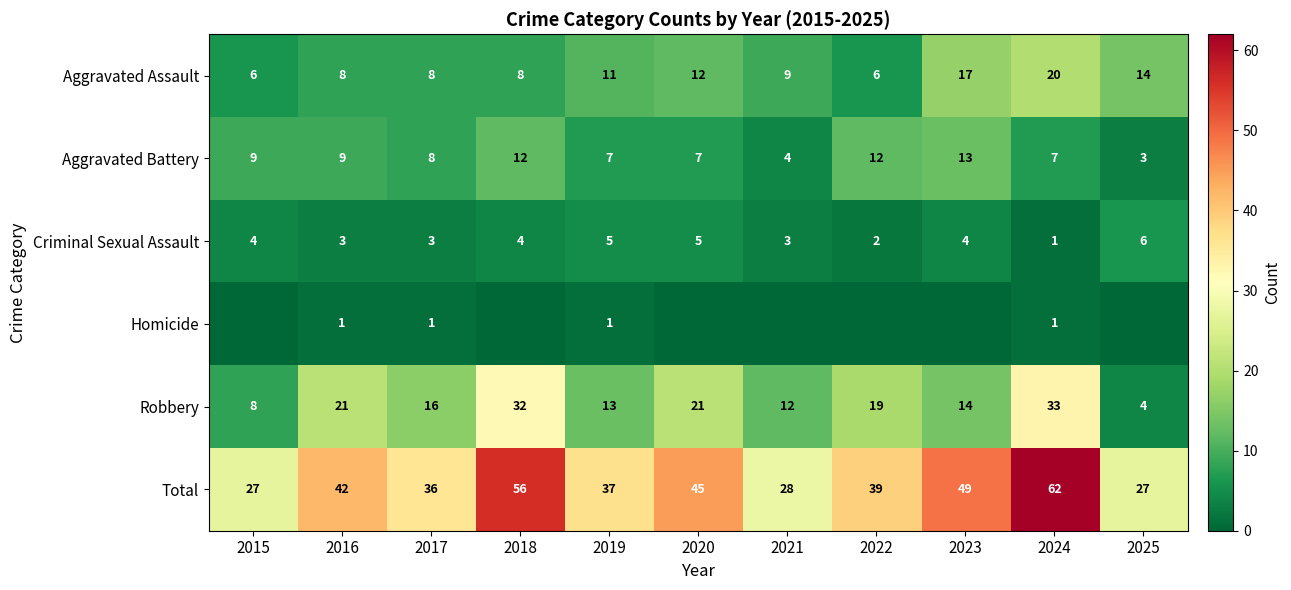

What is the spread (max minus min) of values at 2025?

27